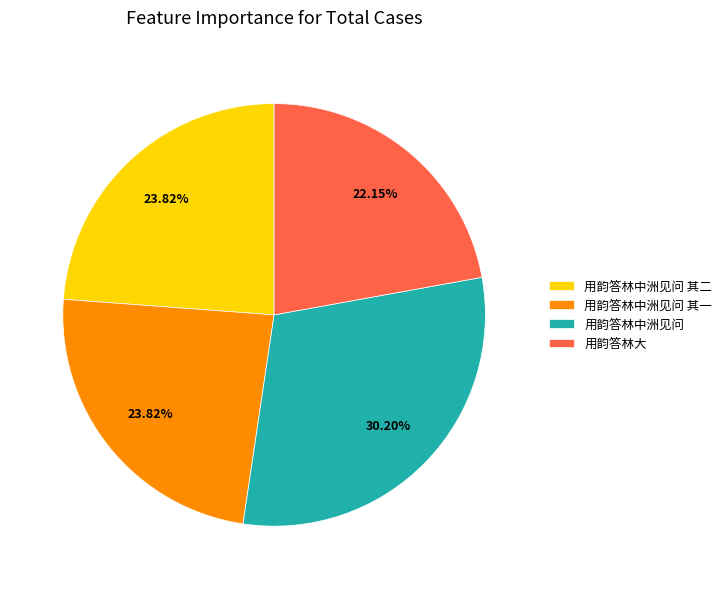

True or false: 用韵答林中洲见问 accounts for 30% of the total.

True